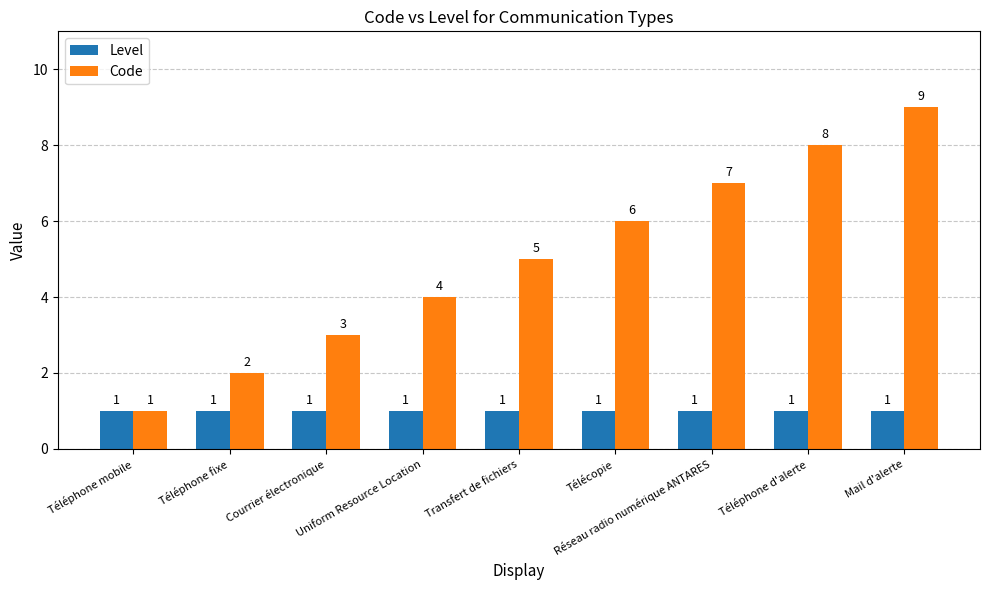

What is the difference between the maximum and minimum values in the Code series?

8